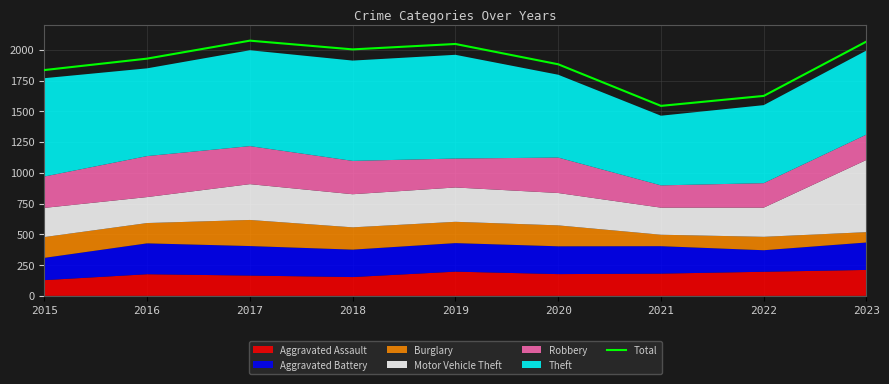

Reading right to left, what are all the values shown in this chart?

2023=2067	2022=1625	2021=1544	2020=1882	2019=2047	2018=2003	2017=2074	2016=1928	2015=1835